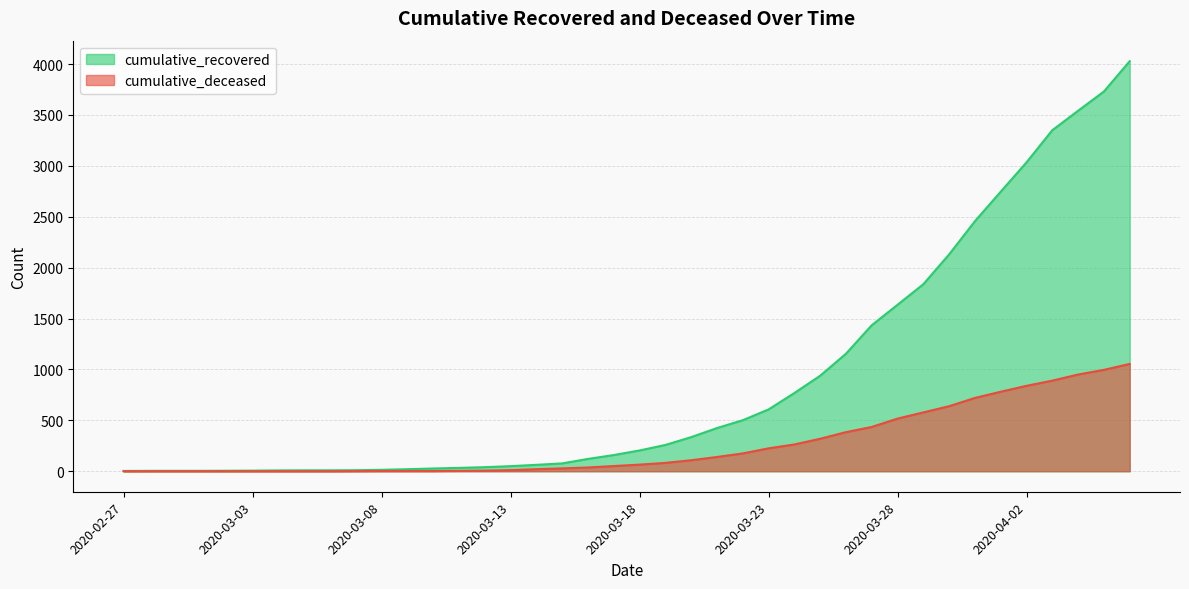

Rank the series by their average value, from lowest to highest.

cumulative_deceased, cumulative_recovered